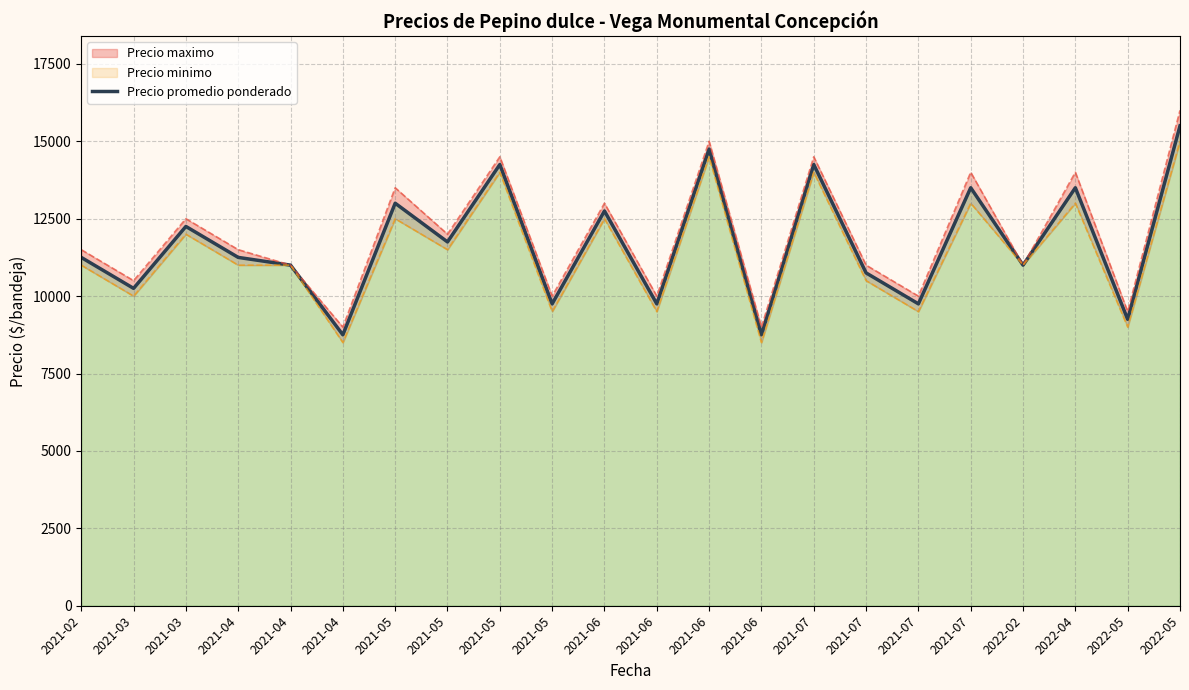

Rank the categories by value from highest to lowest.

2022-05, 2021-06, 2021-05, 2021-07, 2021-07, 2022-04, 2021-05, 2021-06, 2021-03, 2021-05, 2021-02, 2021-04, 2021-04, 2022-02, 2021-07, 2021-03, 2021-05, 2021-06, 2021-07, 2022-05, 2021-04, 2021-06